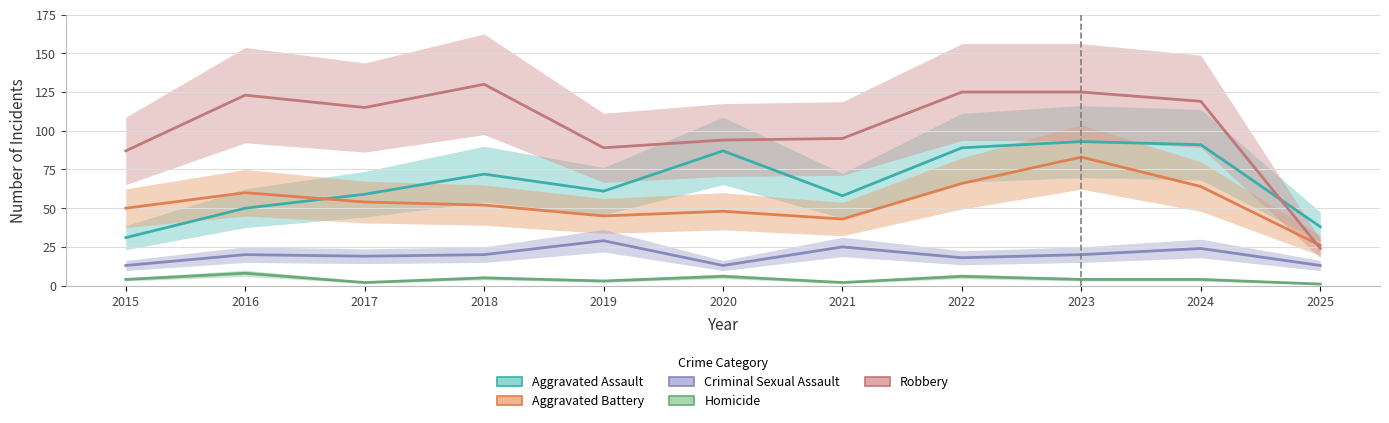

What is the sum of all Robbery values?

1126